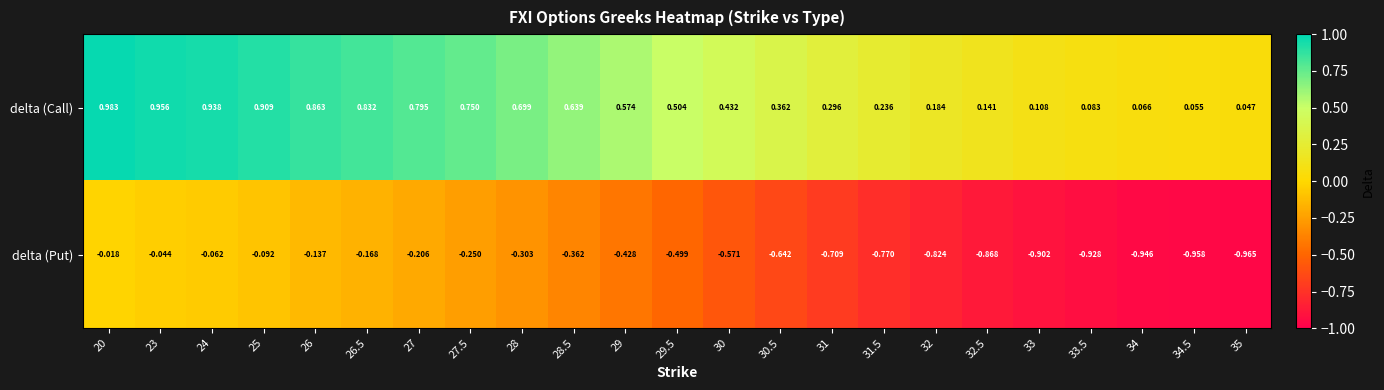

Which series has the largest total across all categories?

delta (Call)